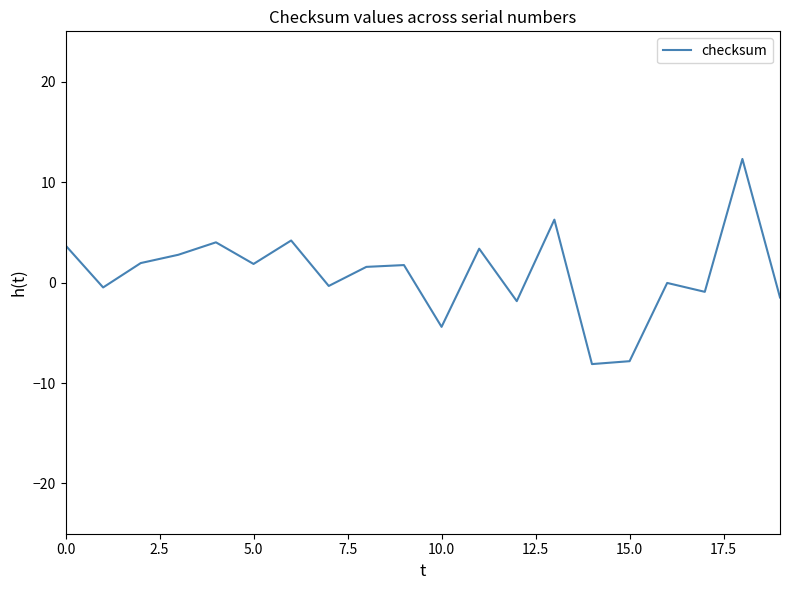

What is the average value?

0.9